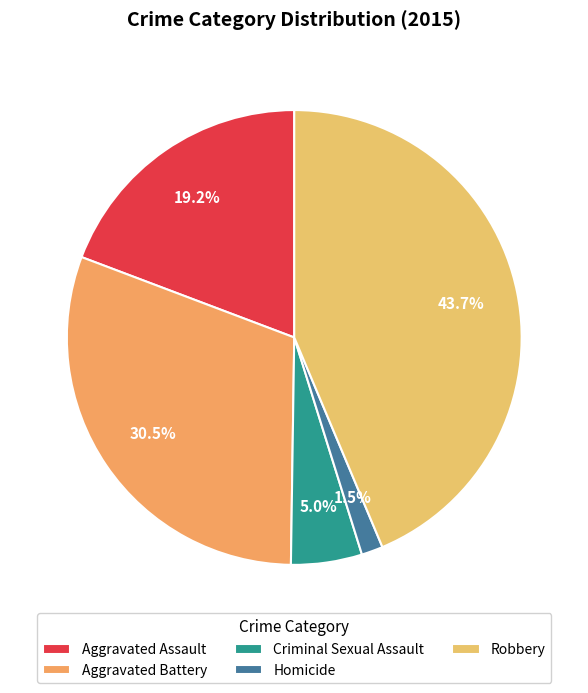

To the nearest percent, what percentage of the pie is Aggravated Battery?

31%